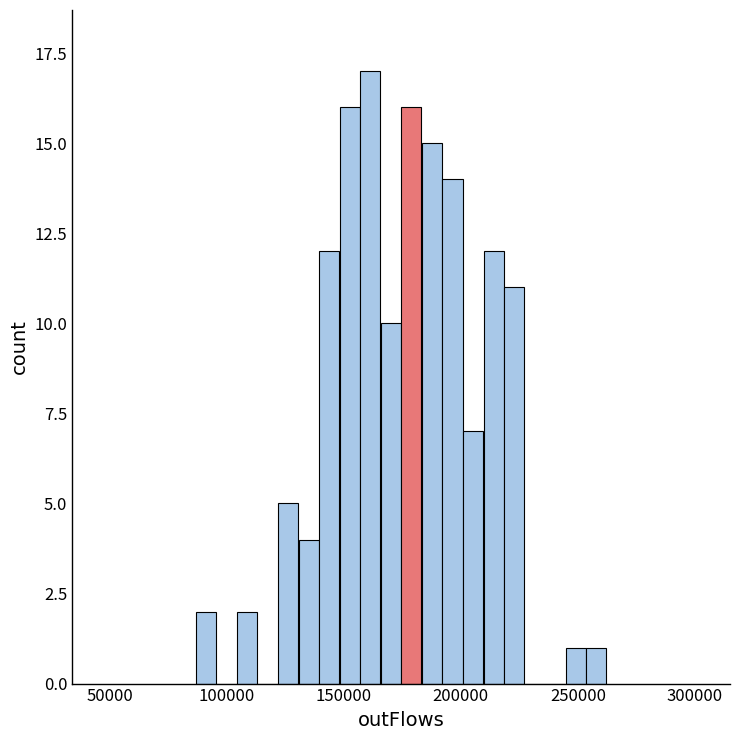

Around what value on the x-axis is the tallest bar? Give the approximate position of its centre, as read against the axis.

160000